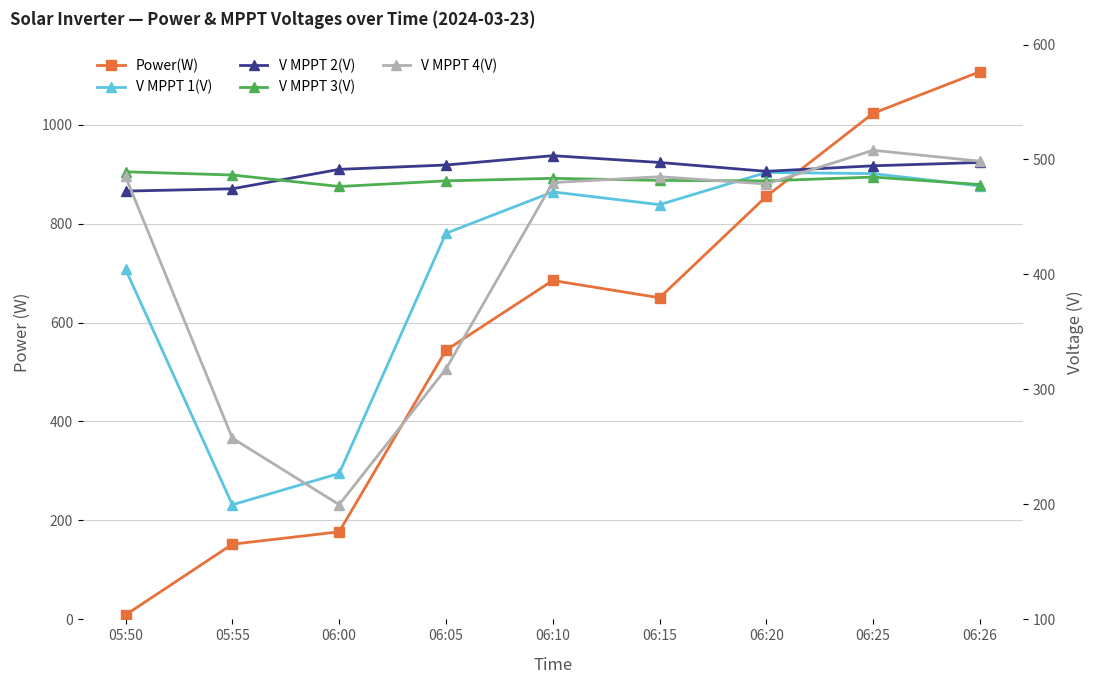

Which series changed the most between 06:00 and 06:05?

Power(W)